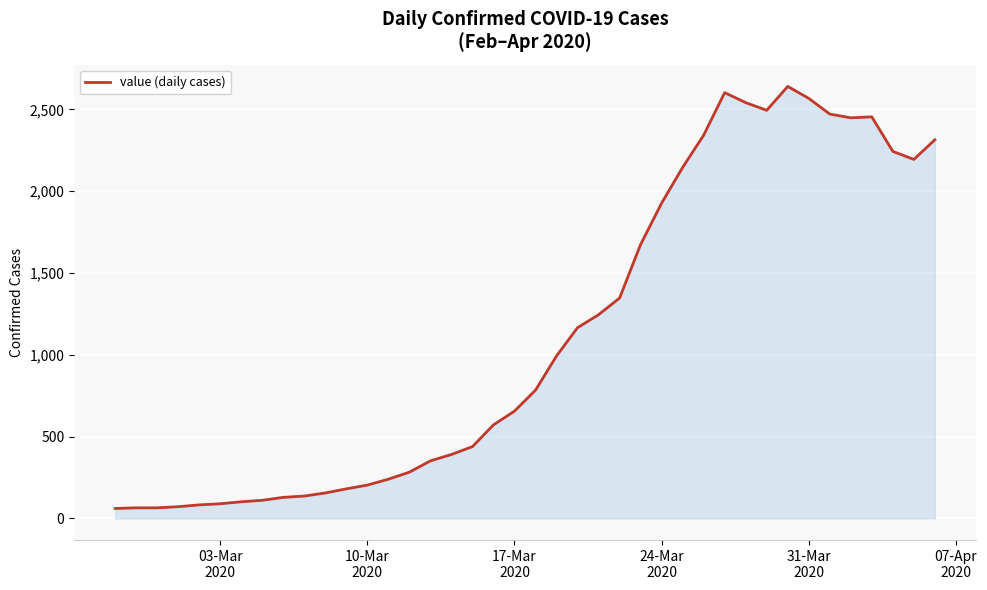

What is the sum of all values?

44980